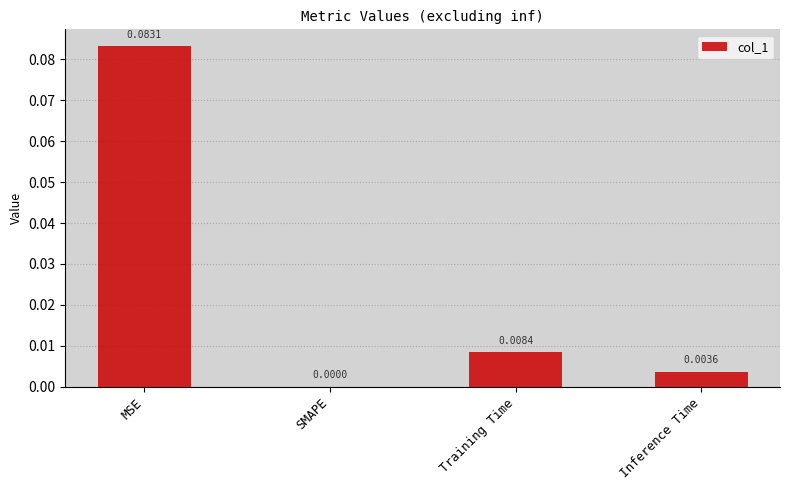

Which category has the highest value across all series?

MSE